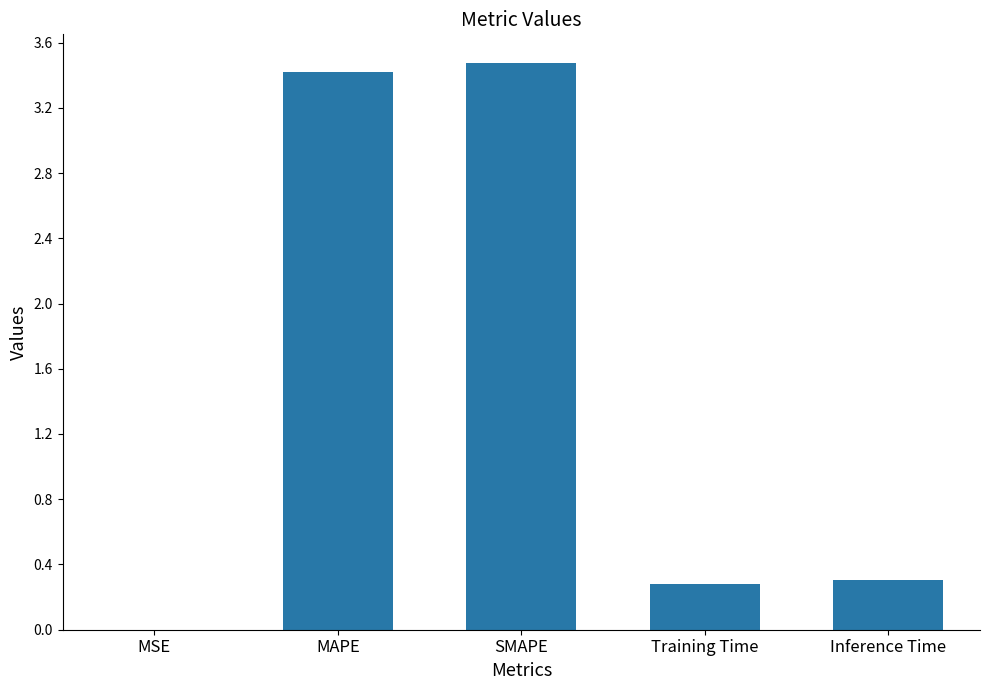

What is the ratio of the value at Training Time to the value at SMAPE?

0.1